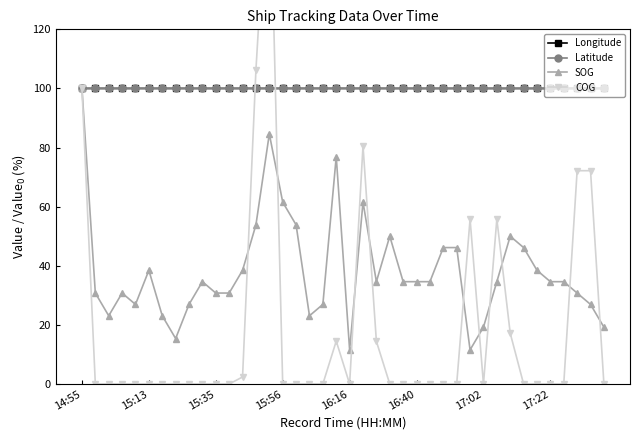

True or false: SOG has more than 0 interior local peaks.

True